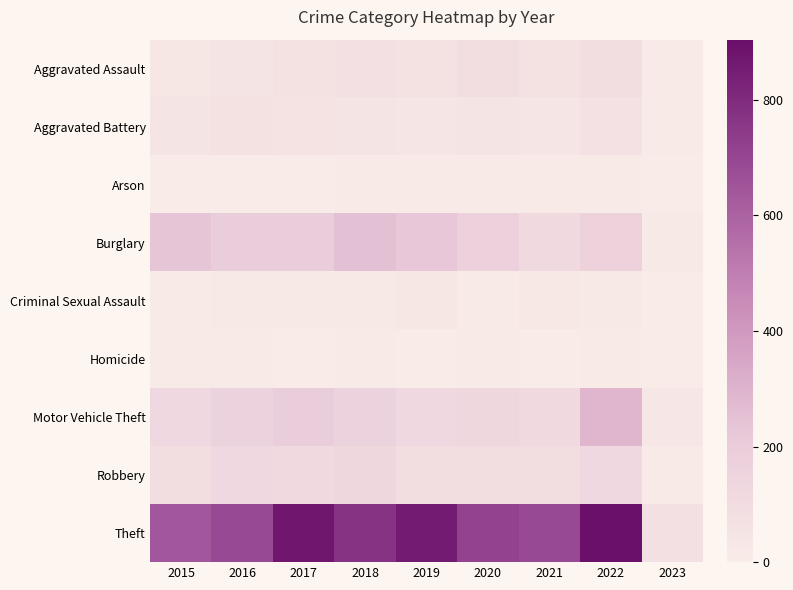

Reading left to right, transcribe all the data shown in this chart.

Aggravated Assault: 2015=31	2016=50	2017=59	2018=72	2019=61	2020=88	2021=58	2022=89	2023=9
Aggravated Battery: 2015=50	2016=60	2017=54	2018=52	2019=45	2020=48	2021=43	2022=66	2023=8
Arson: 2015=3	2016=3	2017=1	2018=6	2019=5	2020=4	2021=6	2022=7	2023=0
Burglary: 2015=236	2016=194	2017=192	2018=257	2019=221	2020=167	2021=117	2022=161	2023=16
Criminal Sexual Assault: 2015=13	2016=19	2017=19	2018=19	2019=29	2020=13	2021=24	2022=20	2023=2
Homicide: 2015=4	2016=8	2017=2	2018=5	2019=3	2020=6	2021=2	2022=6	2023=1
Motor Vehicle Theft: 2015=125	2016=163	2017=191	2018=164	2019=125	2020=134	2021=113	2022=292	2023=33
Robbery: 2015=87	2016=123	2017=115	2018=130	2019=89	2020=94	2021=95	2022=125	2023=9
Theft: 2015=641	2016=689	2017=873	2018=767	2019=855	2020=714	2021=691	2022=904	2023=72